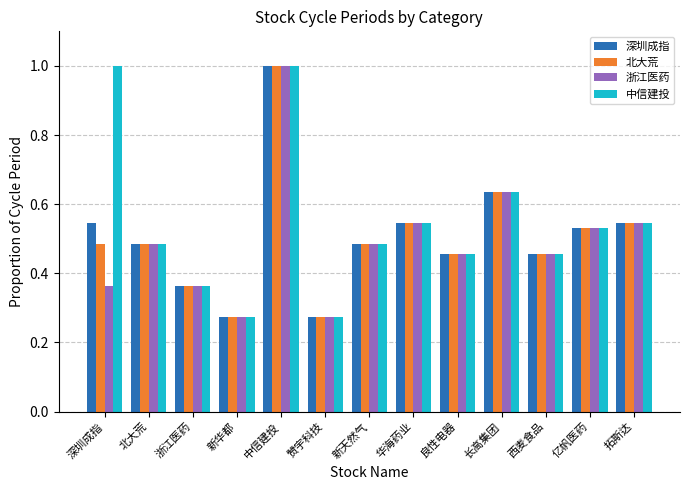

How many data points does each series have?

13